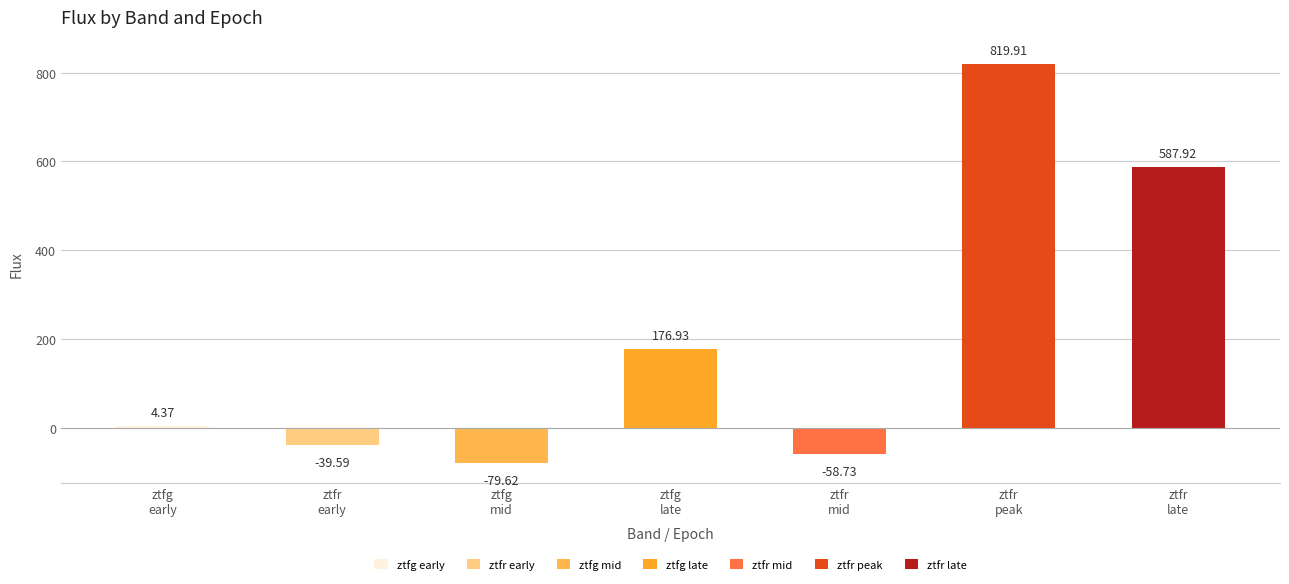

What is the value of the 7th bar from the left?

587.9